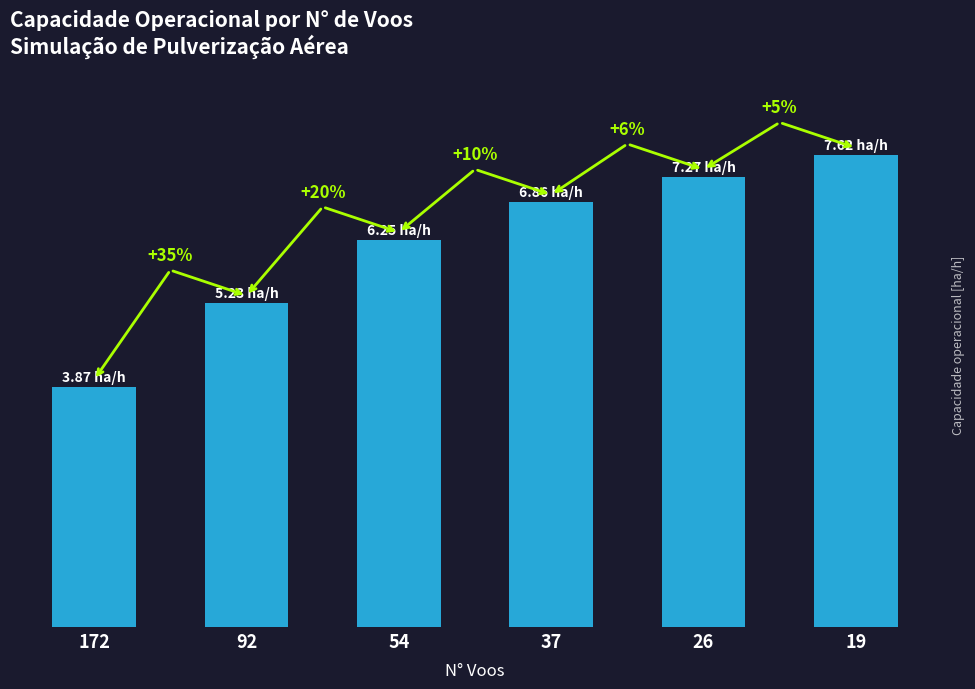

True or false: the data shows 11.5 at 37.

False